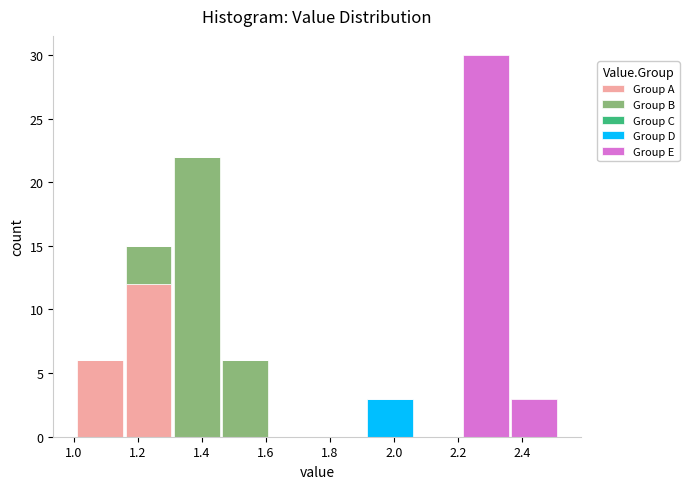

Which range on the x-axis has the tallest stacked bar (by total height)?

2.22 to 2.36